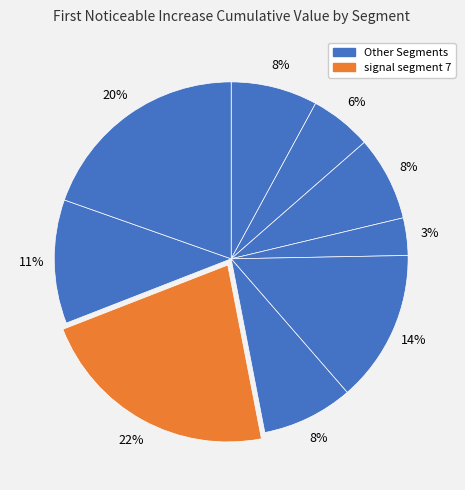

How many segments does this pie chart have?

9